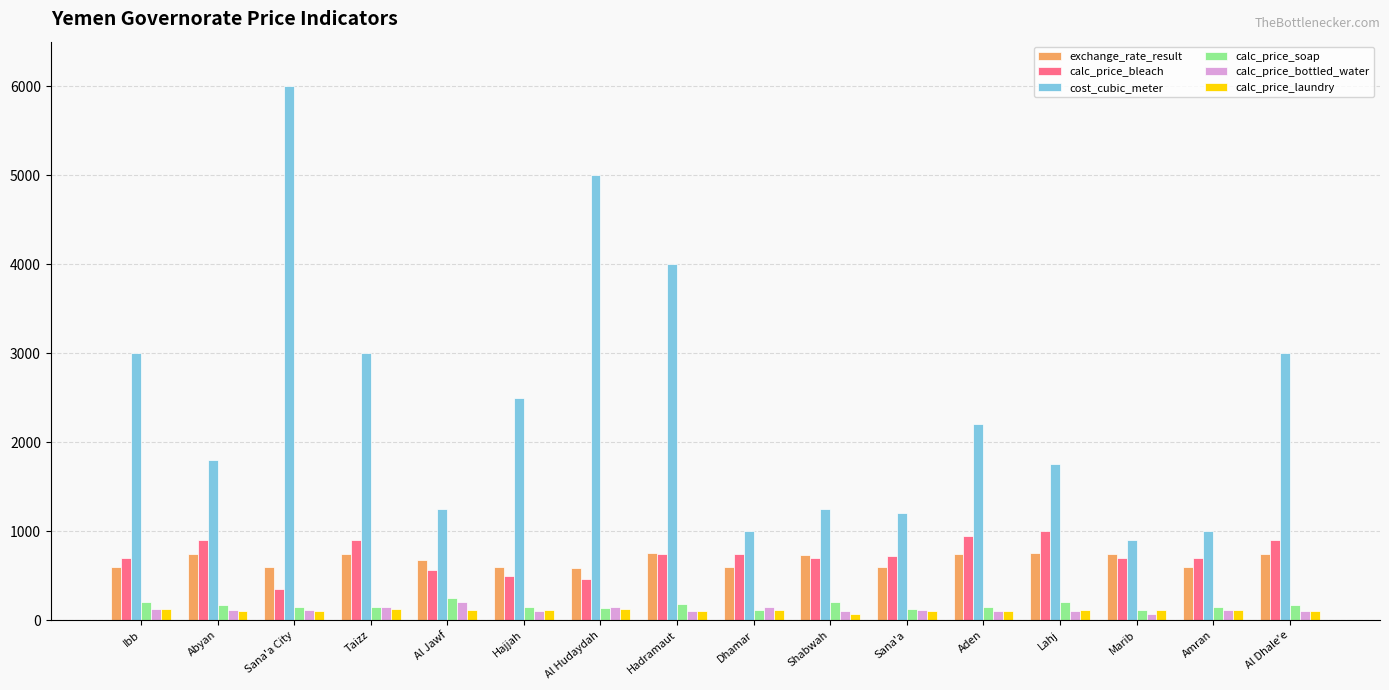

At how many categories does at least one series exceed 3521?

3